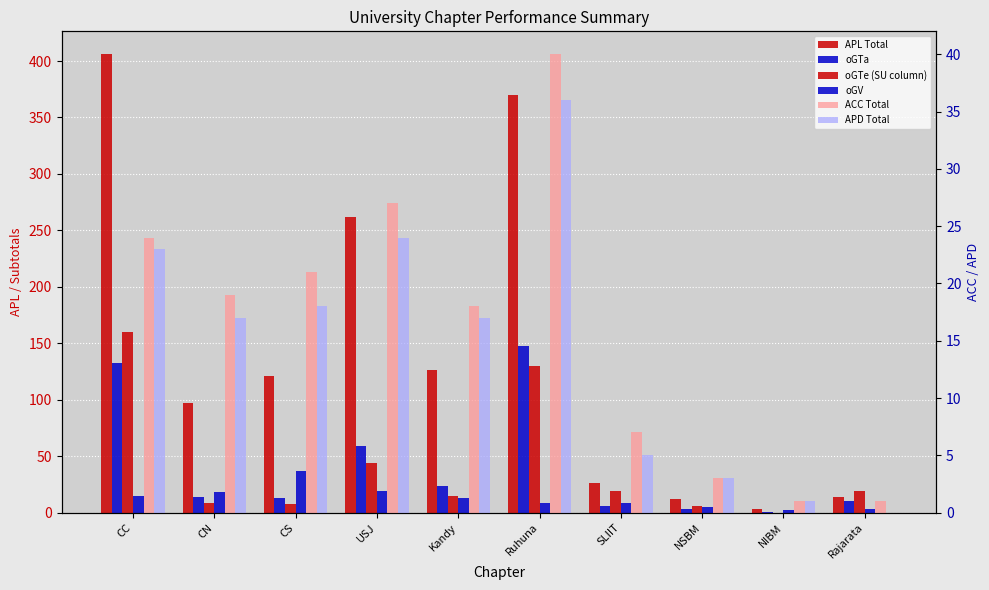

What is the label of the 8th bar from the left?

NSBM